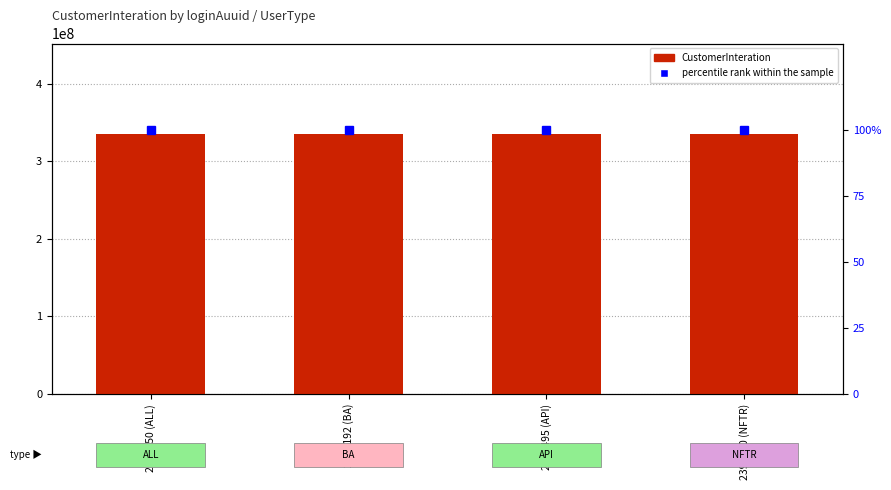

What is the average value of the percentile rank within the sample series?

100